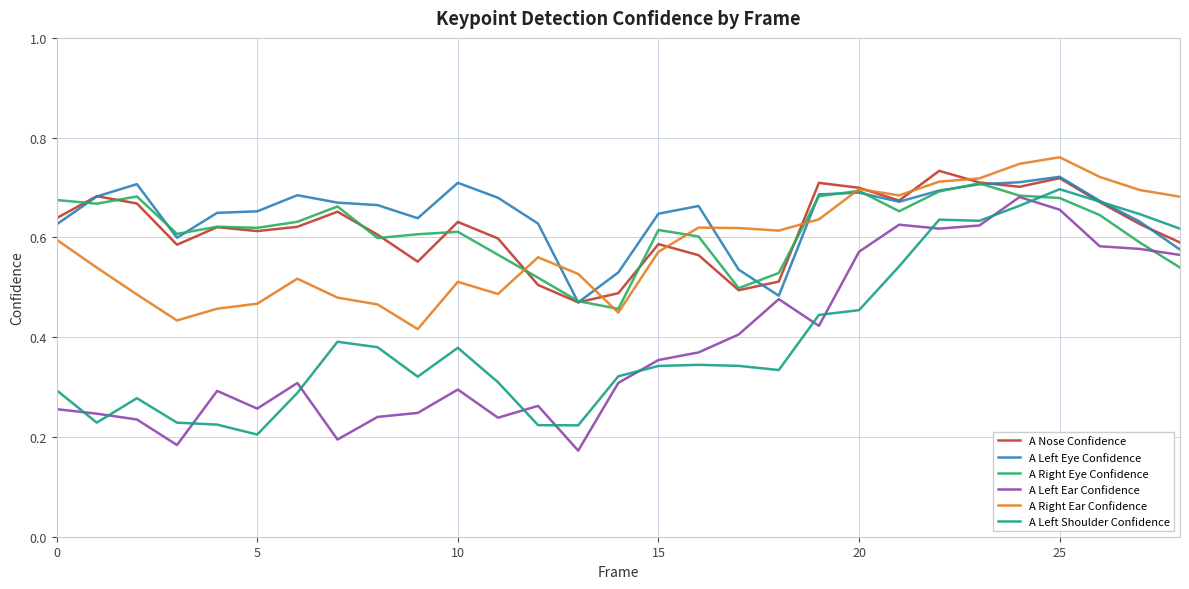

True or false: A Right Ear Confidence and A Left Shoulder Confidence cross at least once.

False